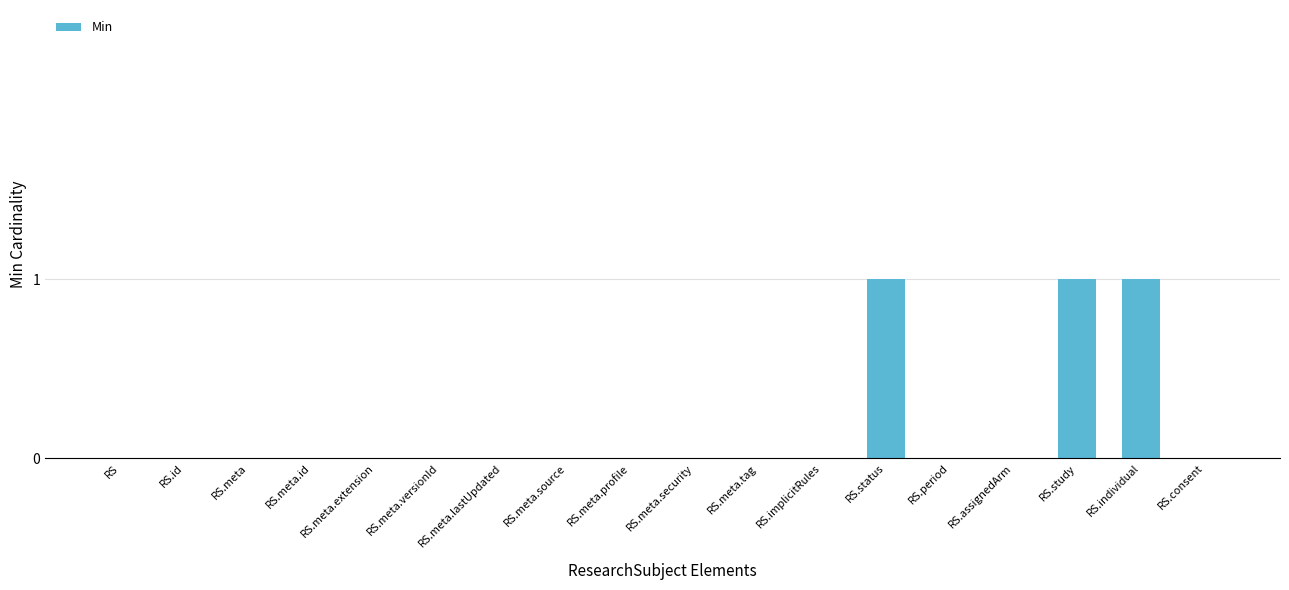

What is the change in value from RS.meta.extension to RS.study?

+1